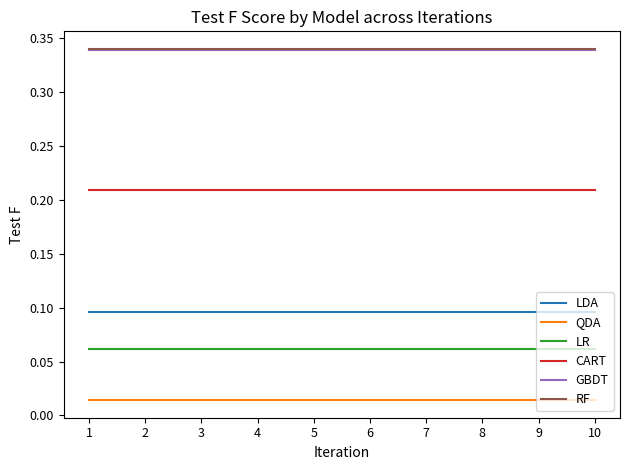

What is the total value across all series at 3?

1.1